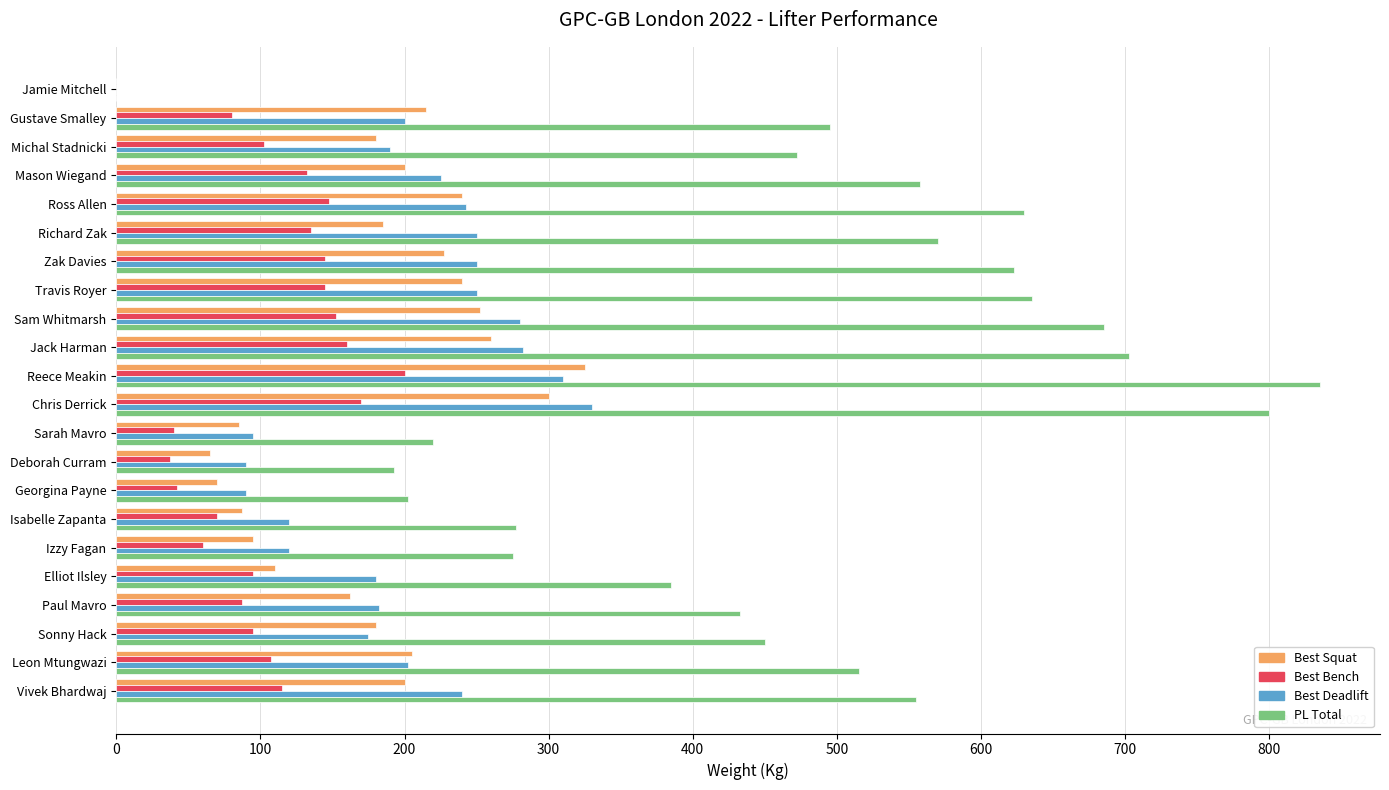

Is it true that Best Bench equals 315.9 at Reece Meakin?

False